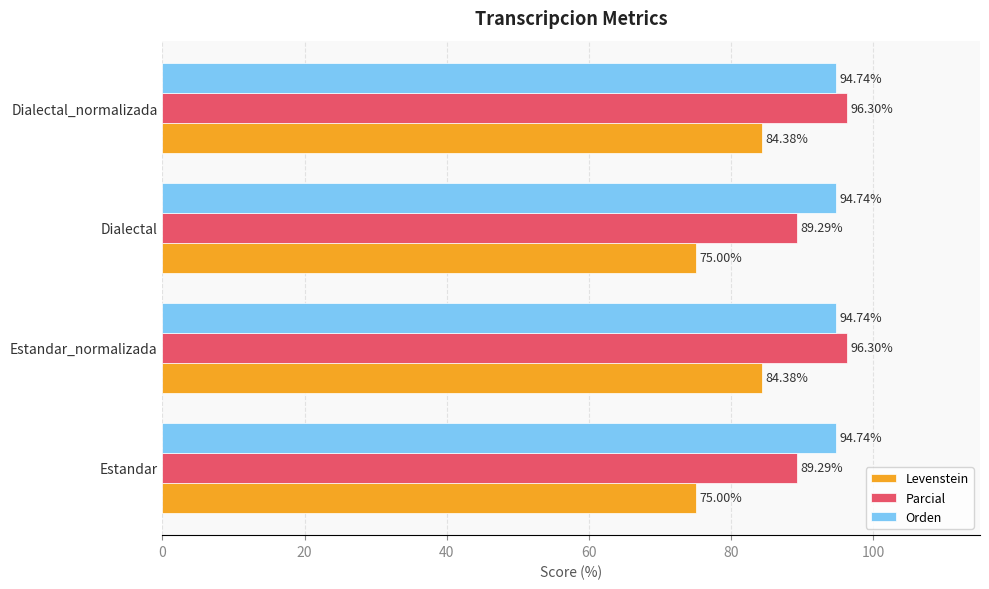

What is the sum of the Orden values at Estandar_normalizada and Dialectal_normalizada?

189.5